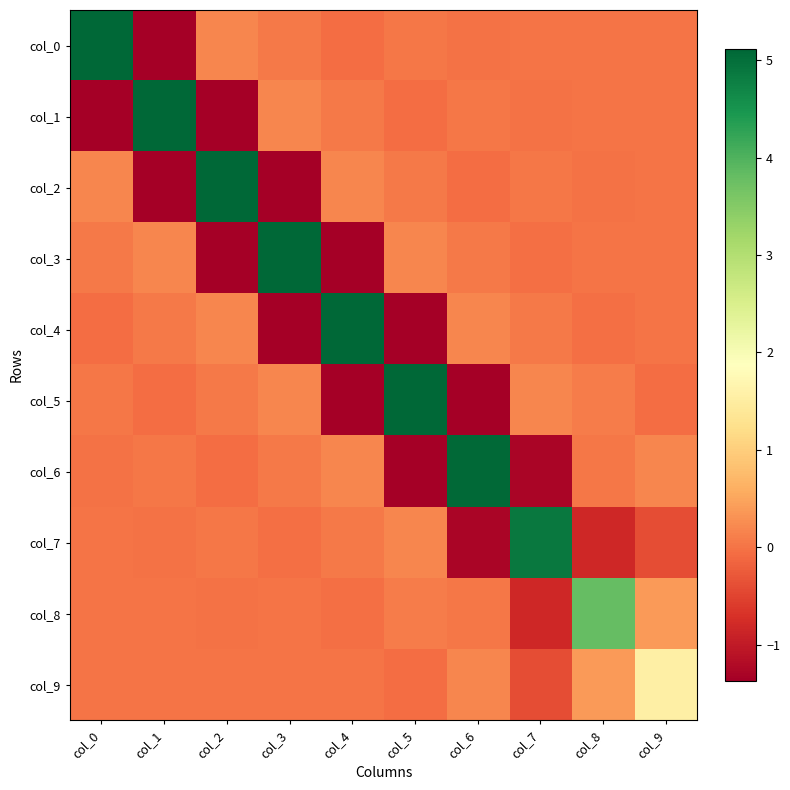

What is the greatest value displayed?

5.1